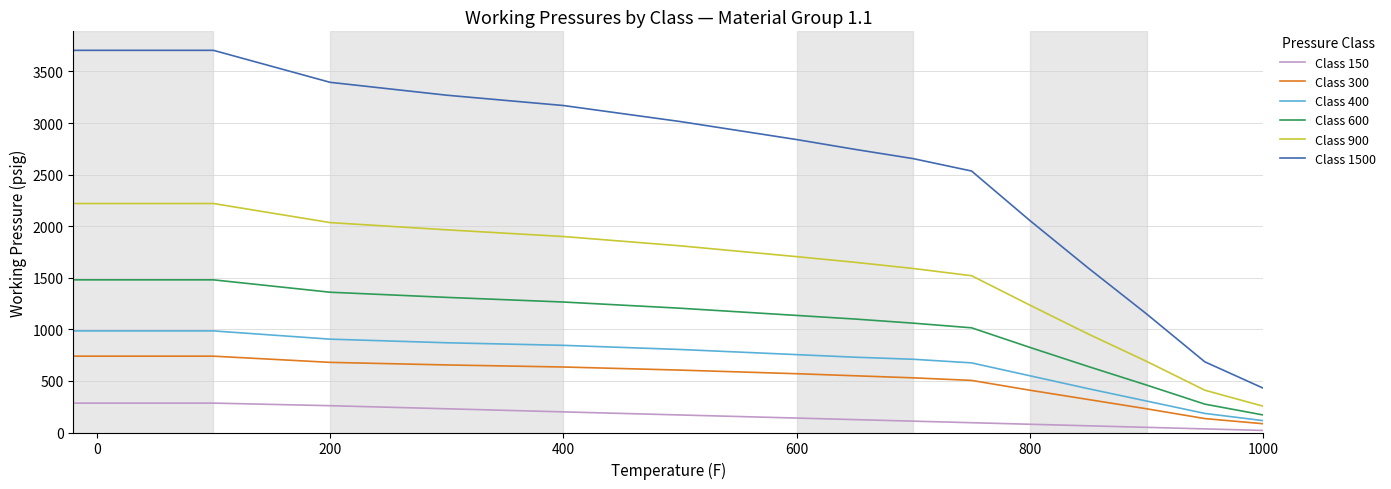

Does the chart display data point markers on the line(s)?

No